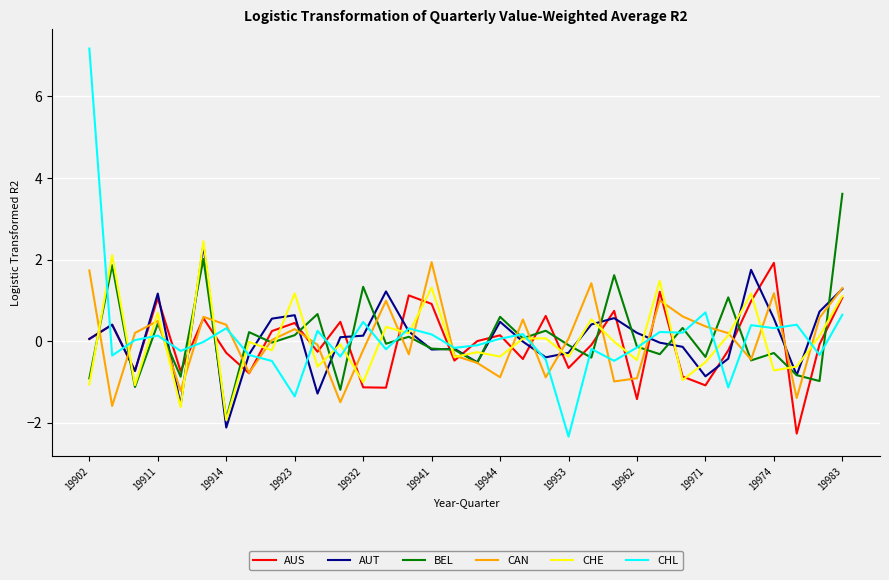

What is the maximum value for AUS?

1.9